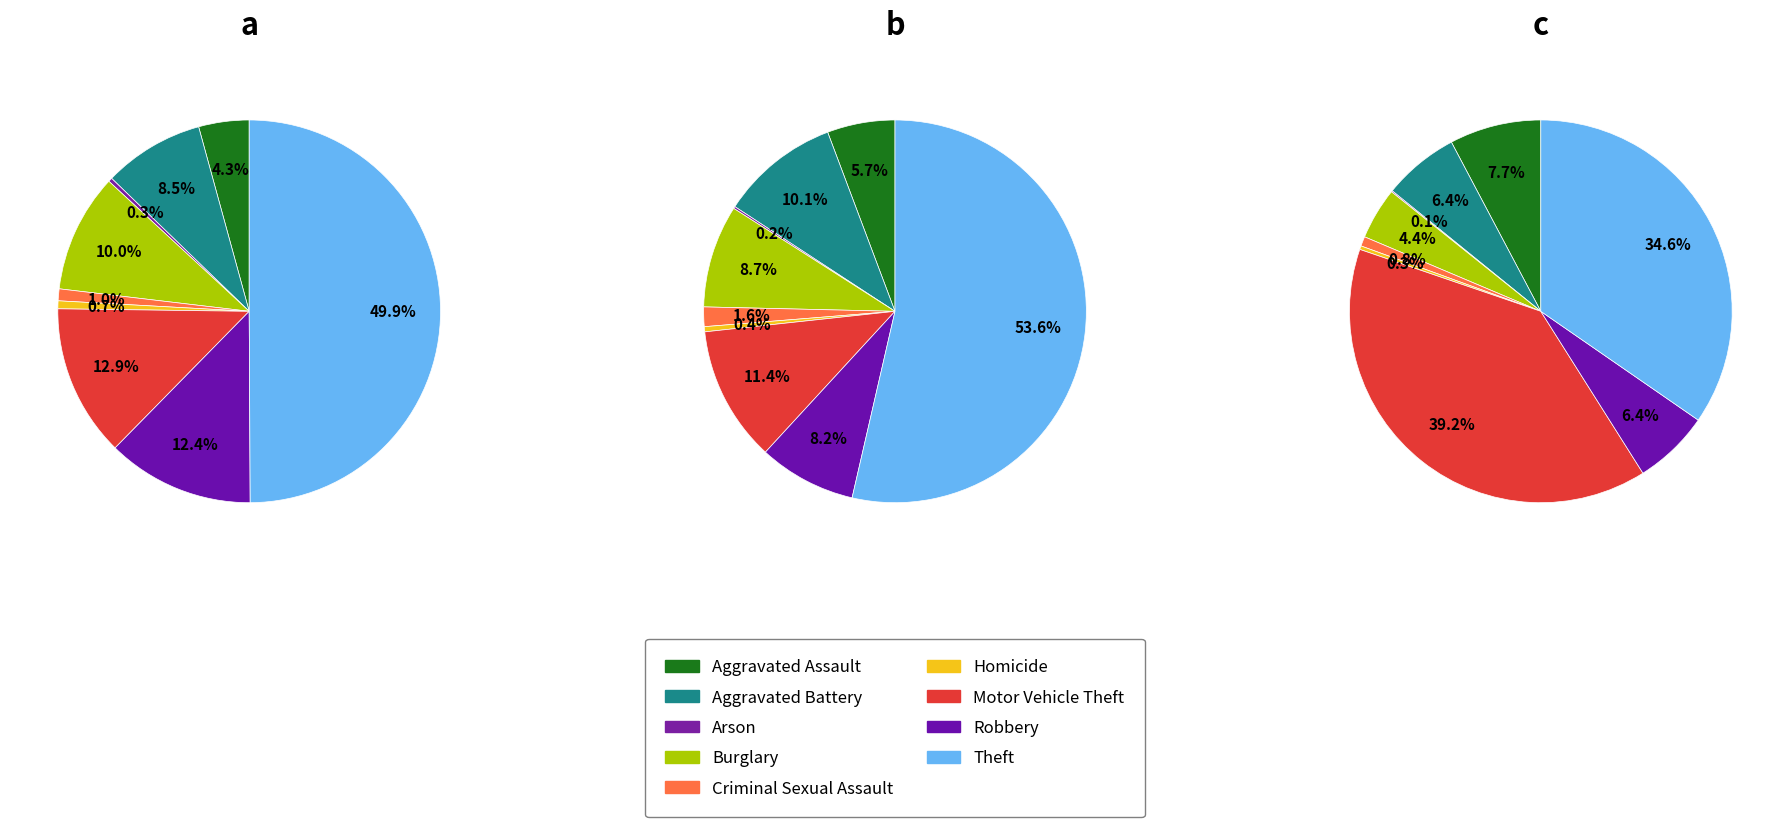

To the nearest percent, what is the difference between the largest and smallest slice percentages?

53%